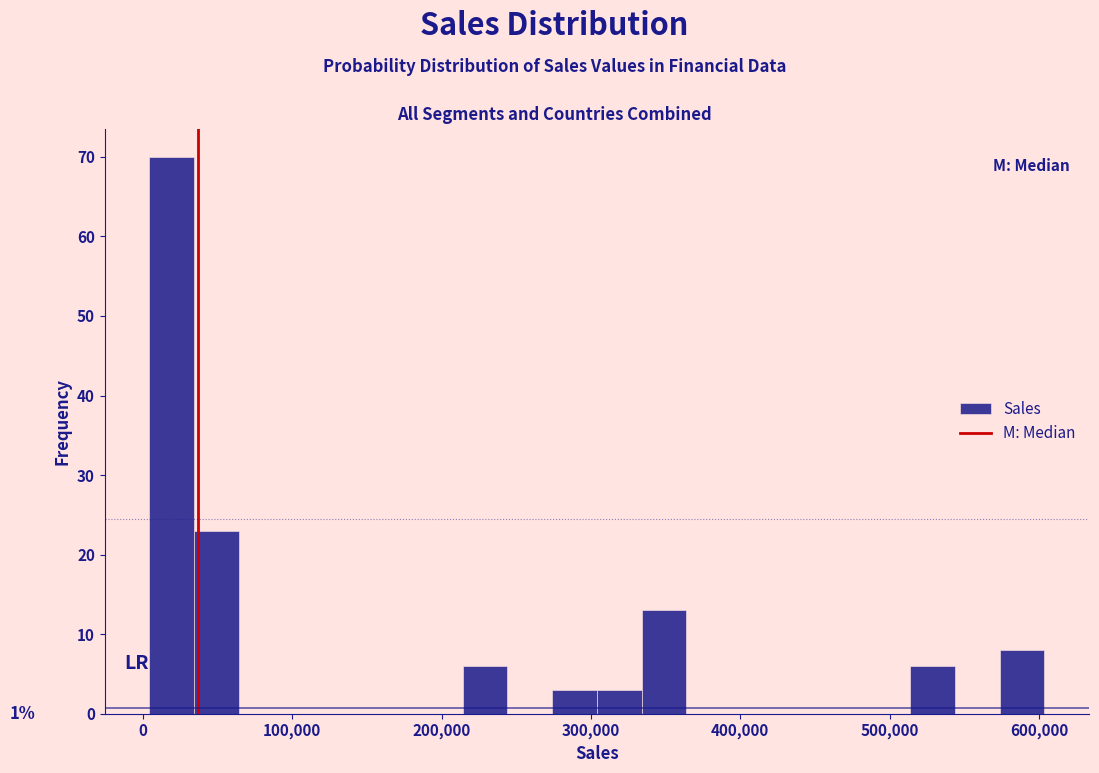

Read against the x-axis, roughly where is the centre of the tallest bar?

20000